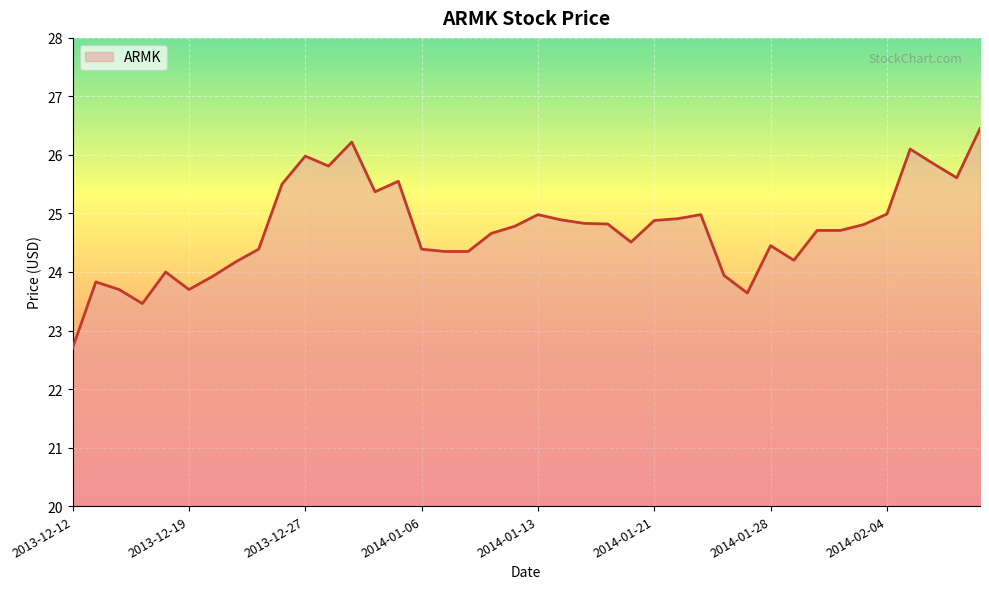

True or false: the data has more than 0 interior local peaks.

True